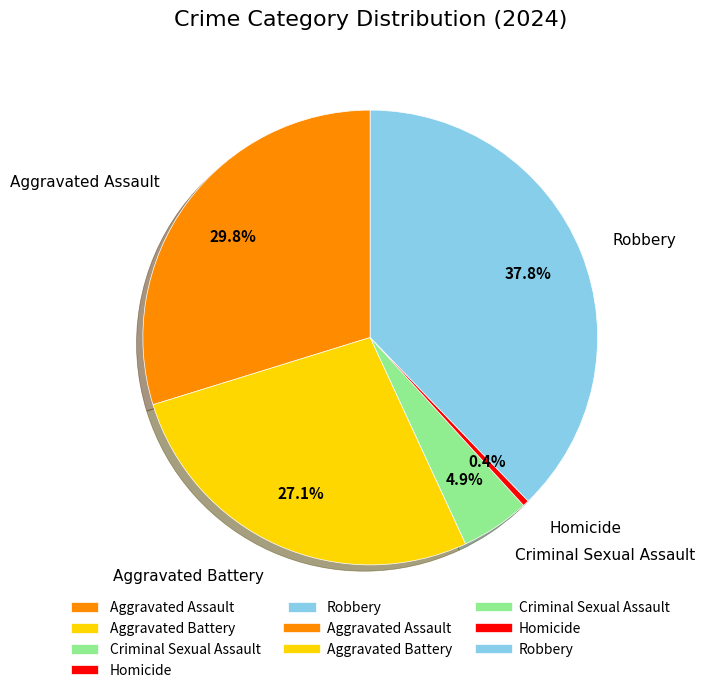

Which slice is the largest?

Robbery